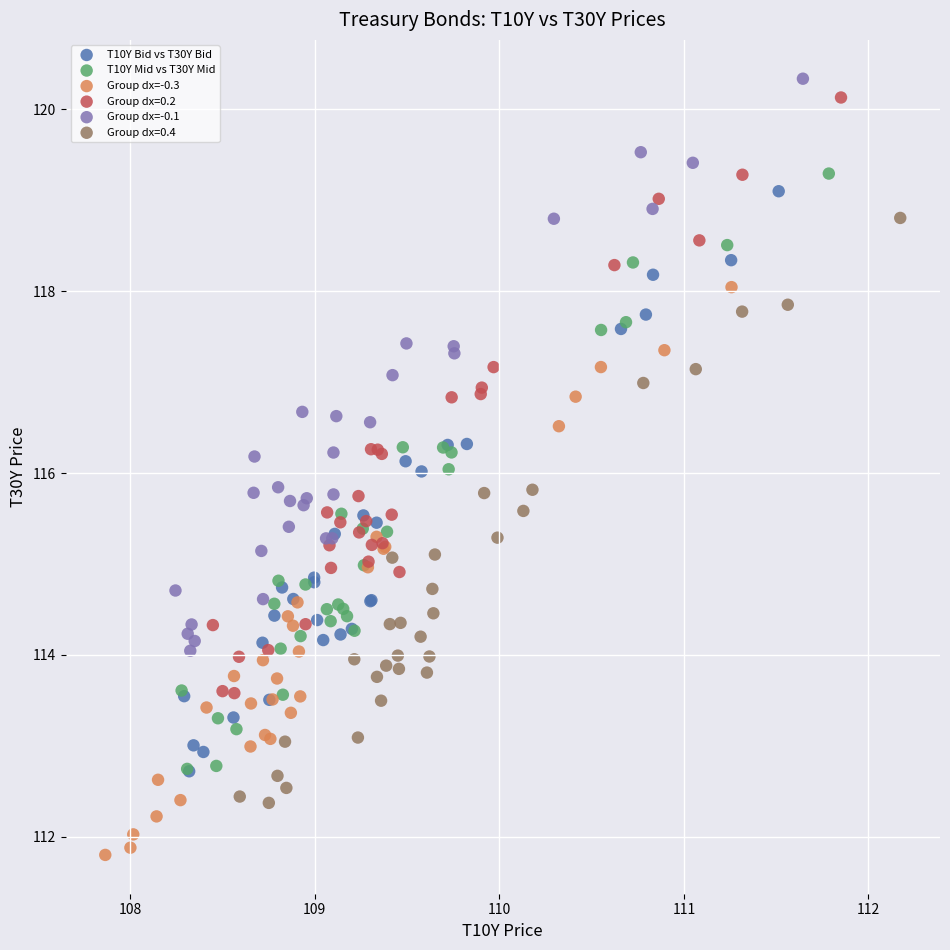

Which series contains the lowest Y value?

Group dx=-0.3